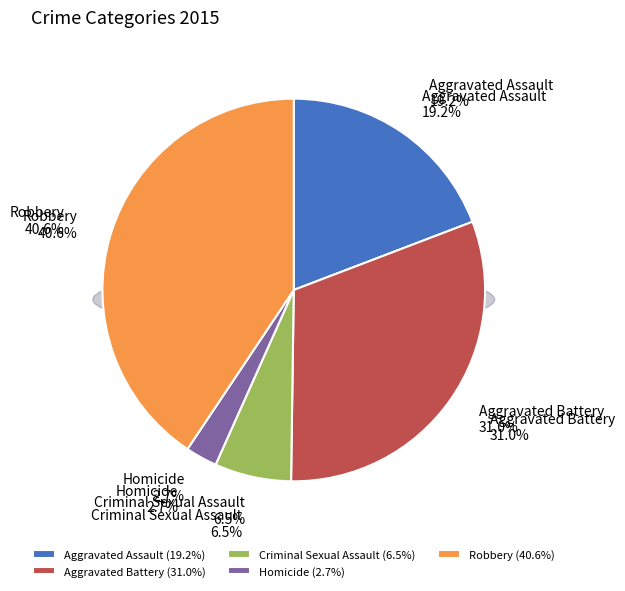

Count the number of slices in the pie.

5